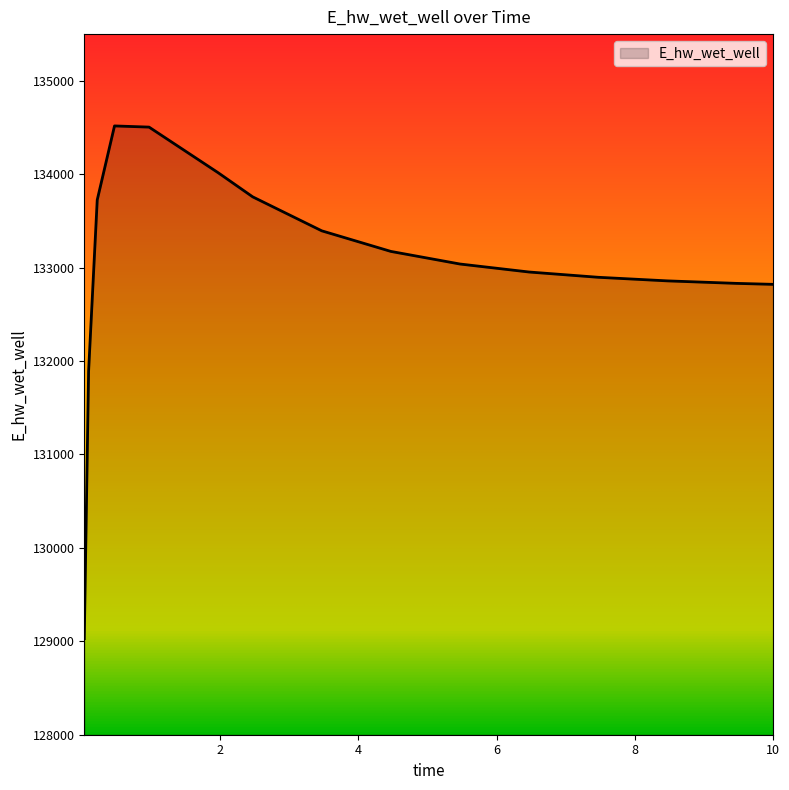

What is the minimum value shown in the chart?

129029.1